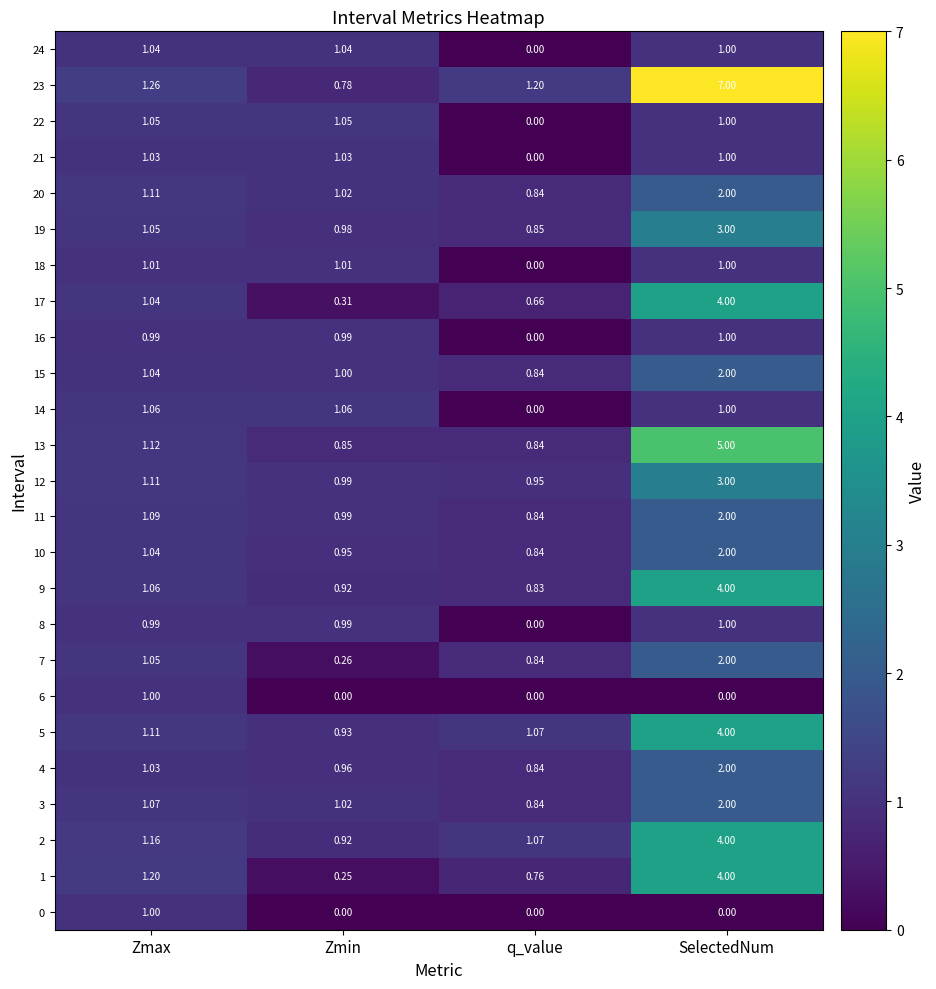

Which category has the highest value across all series?

SelectedNum